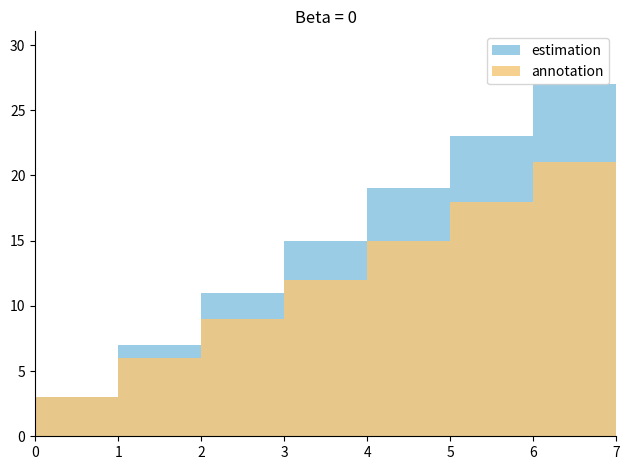

Rank the categories by estimation value from lowest to highest.

0, 1, 2, 3, 4, 5, 6